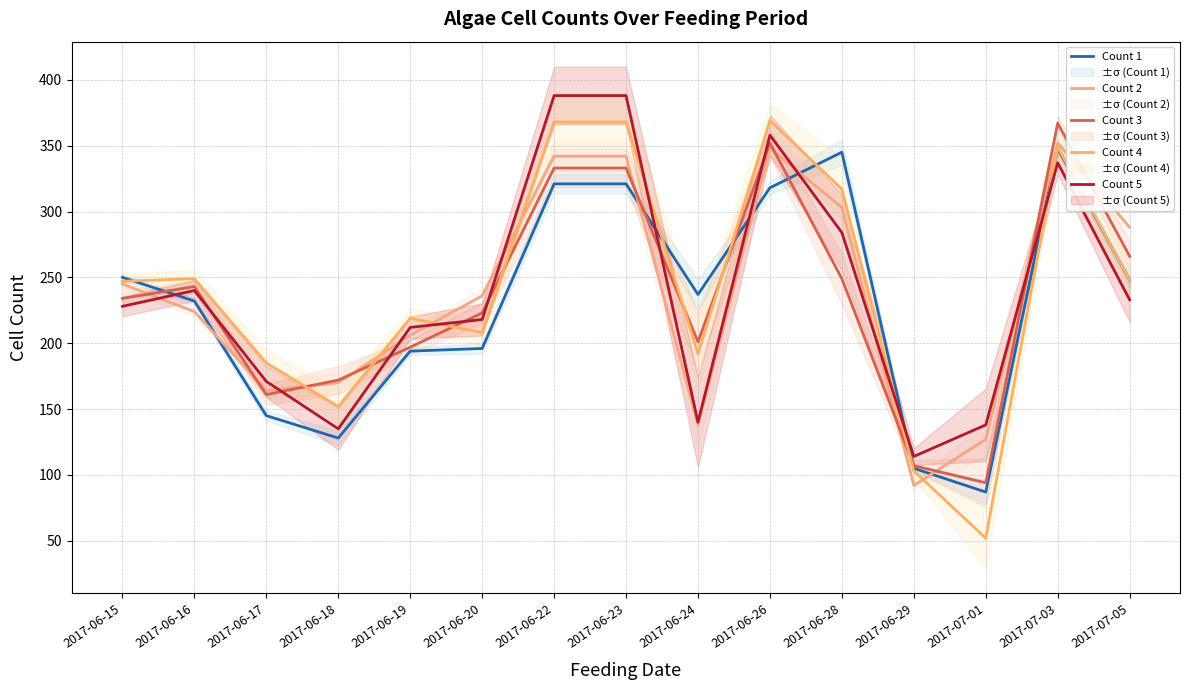

Reading left to right, what are all the values shown in this chart?

Count 1: 250	232	145	128	194	196	321	321	237	318	345	105	87	348	248
Count 2: 245	224	164	170	206	236	342	342	138	348	303	92	127	352	288
Count 3: 234	243	161	172	197	223	333	333	201	352	249	107	94	367	266
Count 4: 247	249	185	152	219	208	368	368	192	369	317	103	52	349	248
Count 5: 228	240	171	135	212	218	388	388	140	358	284	114	138	337	233